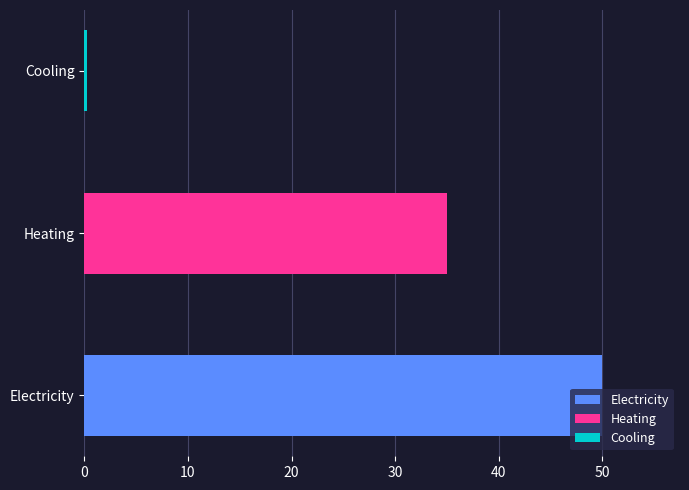

Rank the categories by value from lowest to highest.

Cooling, Heating, Electricity